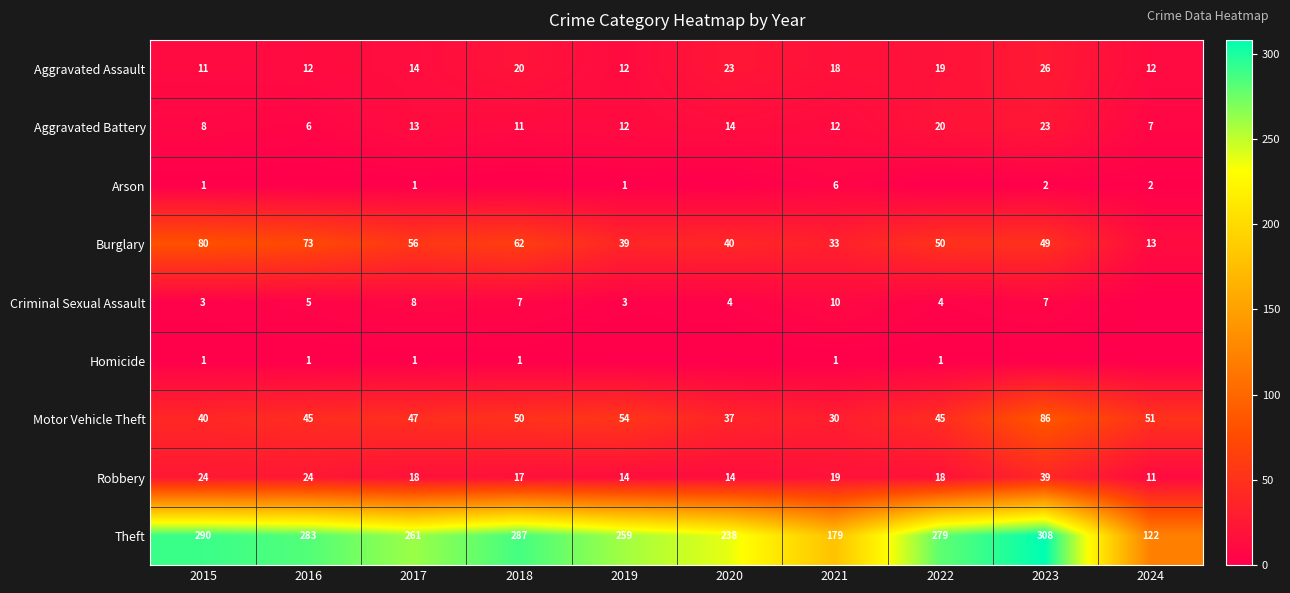

True or false: Burglary has a value of 80 at 2015.

True